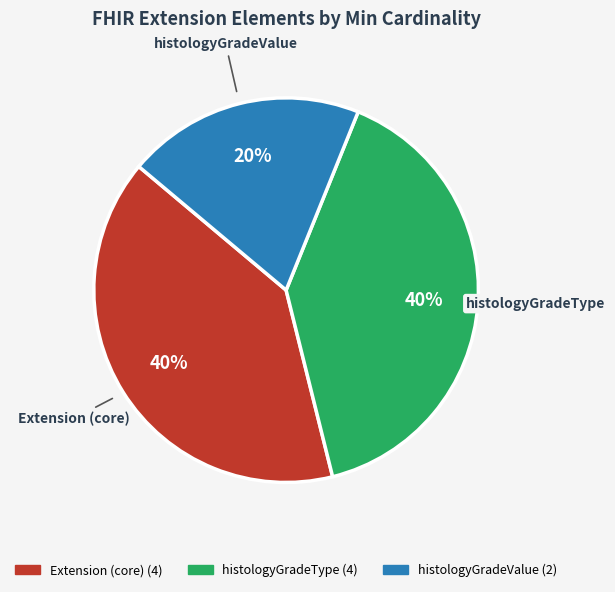

To the nearest percent, what is the average slice percentage?

33%